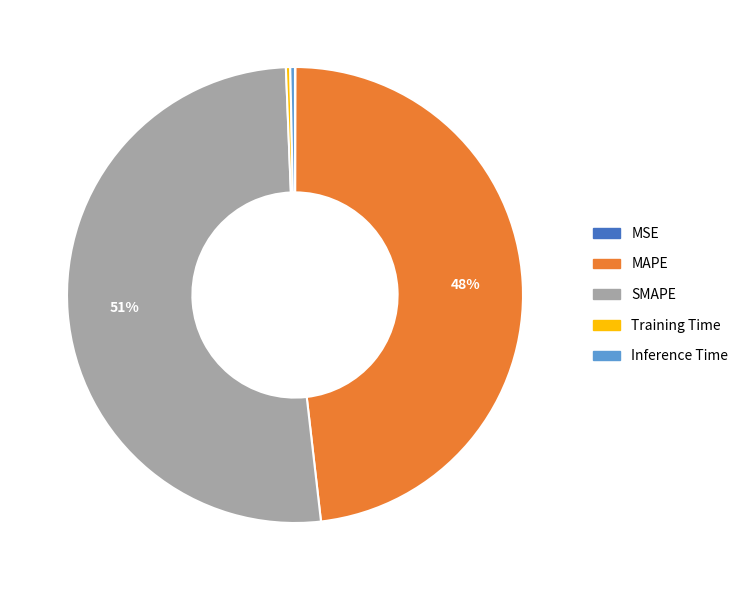

Which has a higher value, Inference Time or SMAPE?

SMAPE